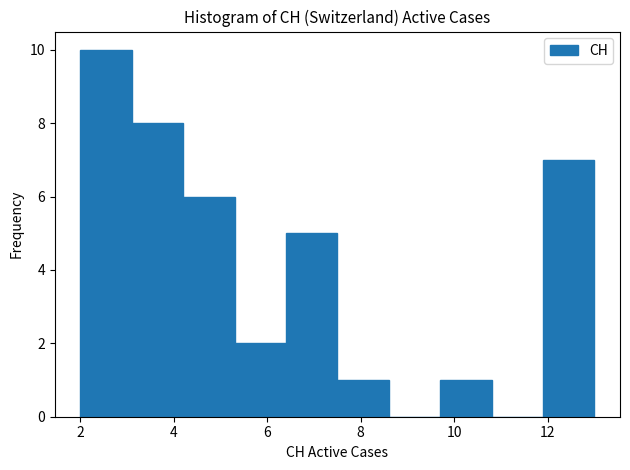

What is the height of the bar covering 7.5 to 8.6 on the x-axis? Neither the bar edges nor the heights are printed on the chart, so give them approximately, as read against the axes.

1